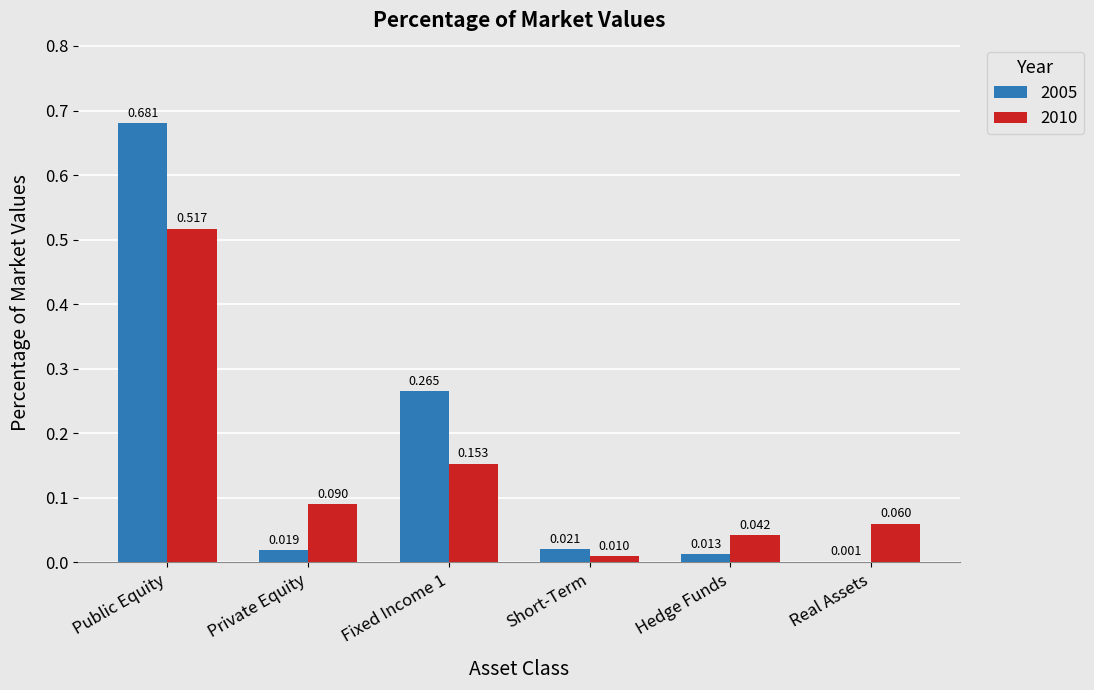

Is the value of 2010 at Real Assets greater than the value of 2005 at Fixed Income 1?

No